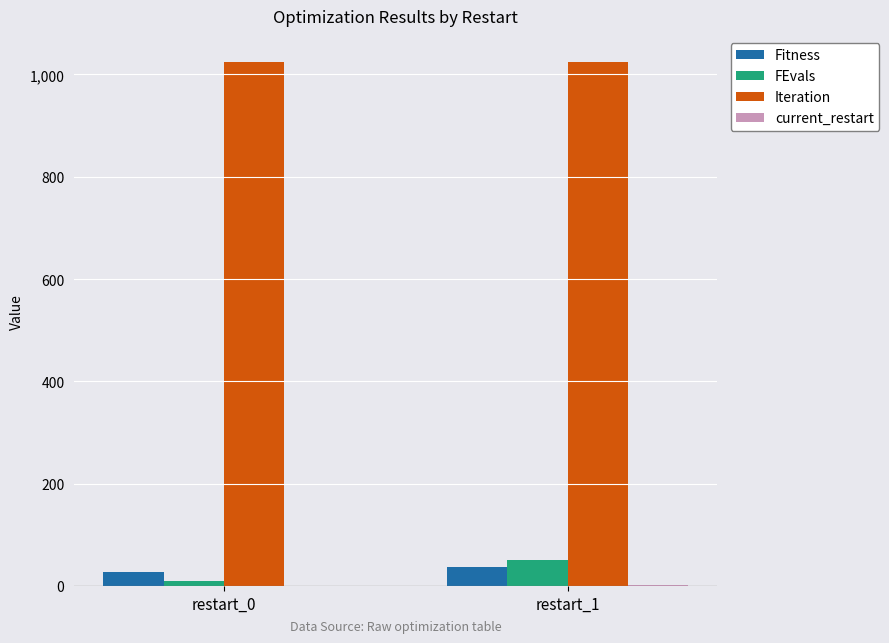

Does the chart contain stacked bars?

No